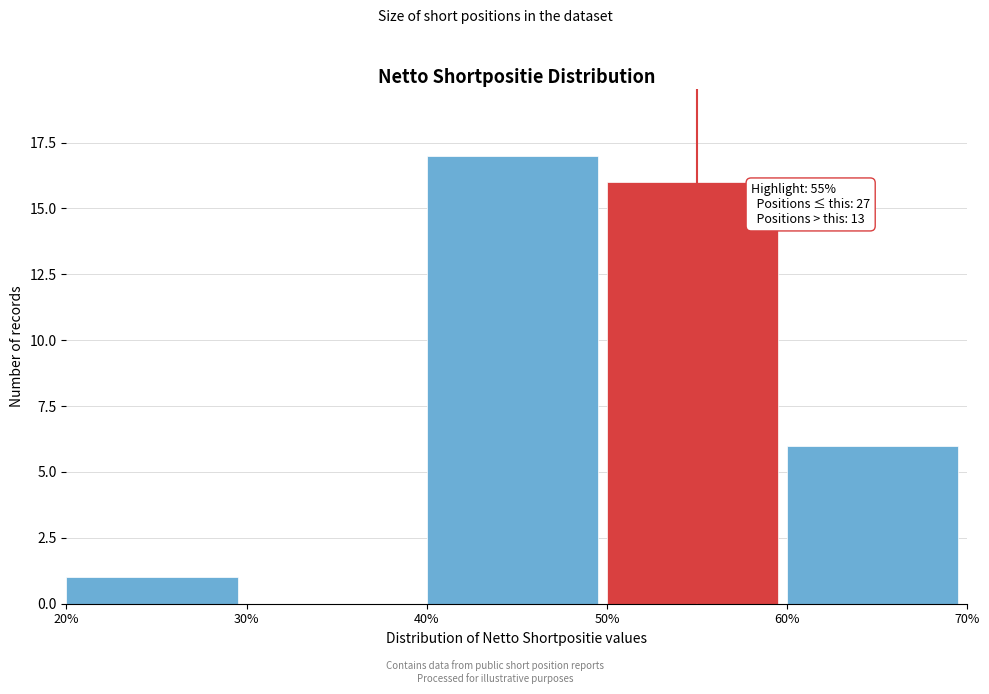

Over which range of the x-axis is the bar tallest?

40% to 50%